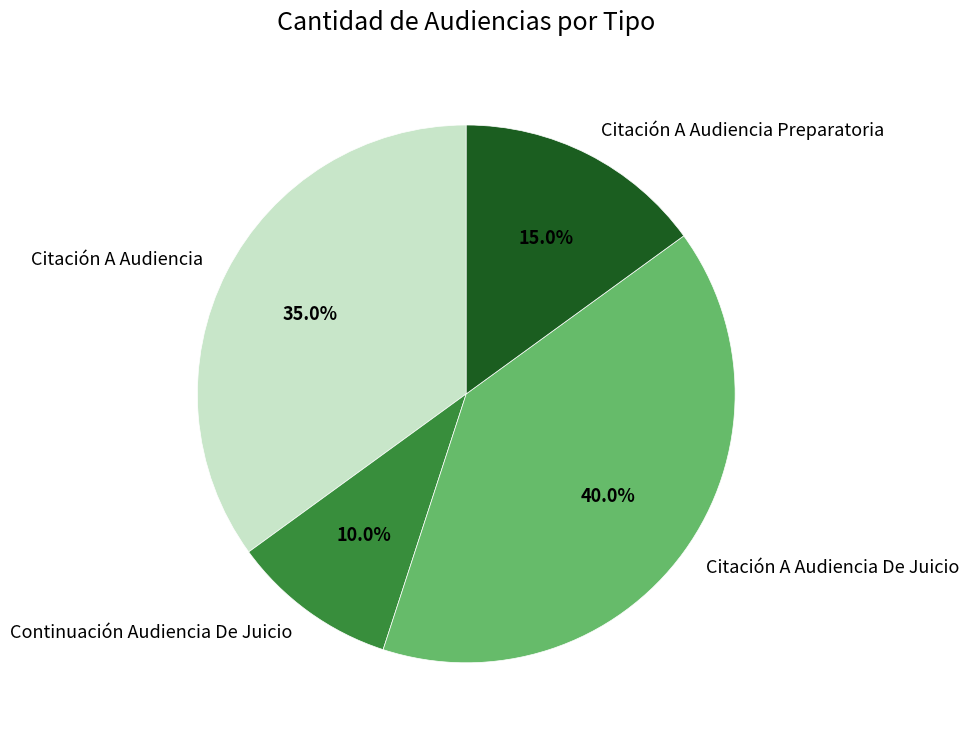

Is there any slice that represents more than half of the pie?

No